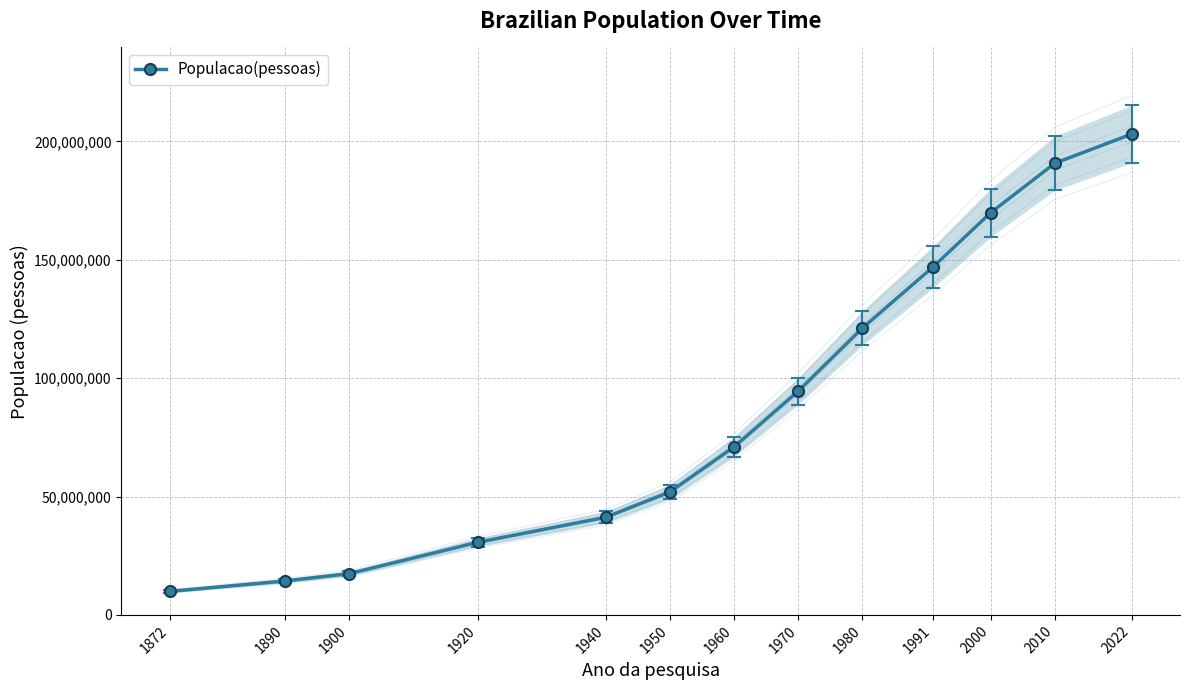

How many lines are shown in the chart?

1